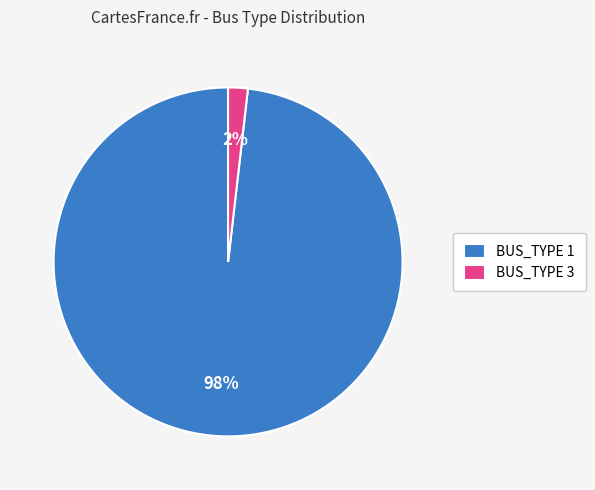

Is it true that BUS_TYPE 3 is 13% of the pie?

False